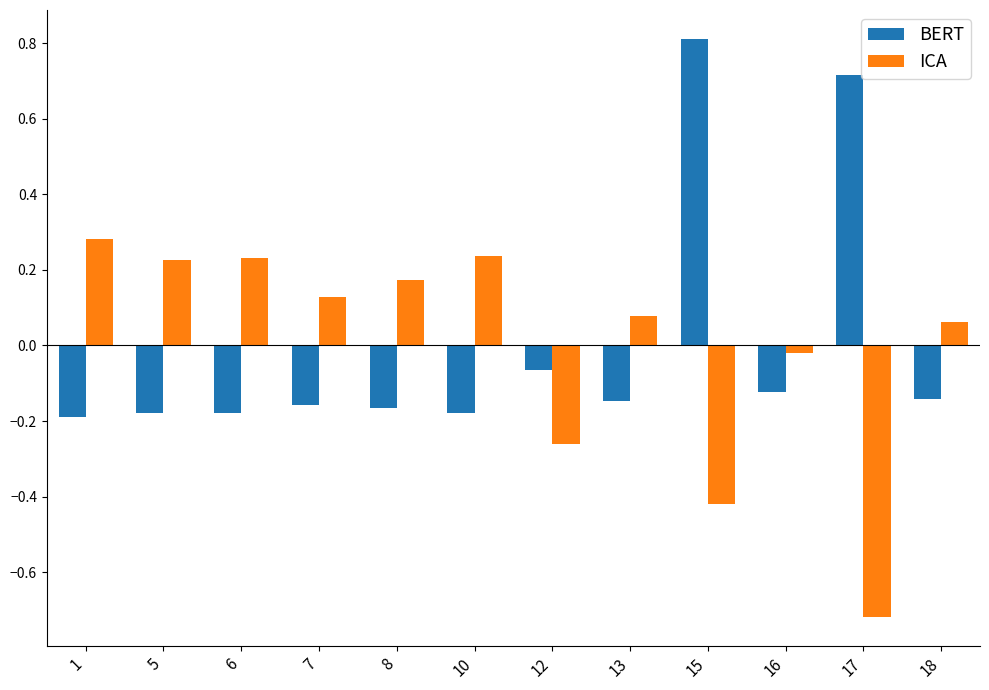

At which category is the sum across all series the highest?

15